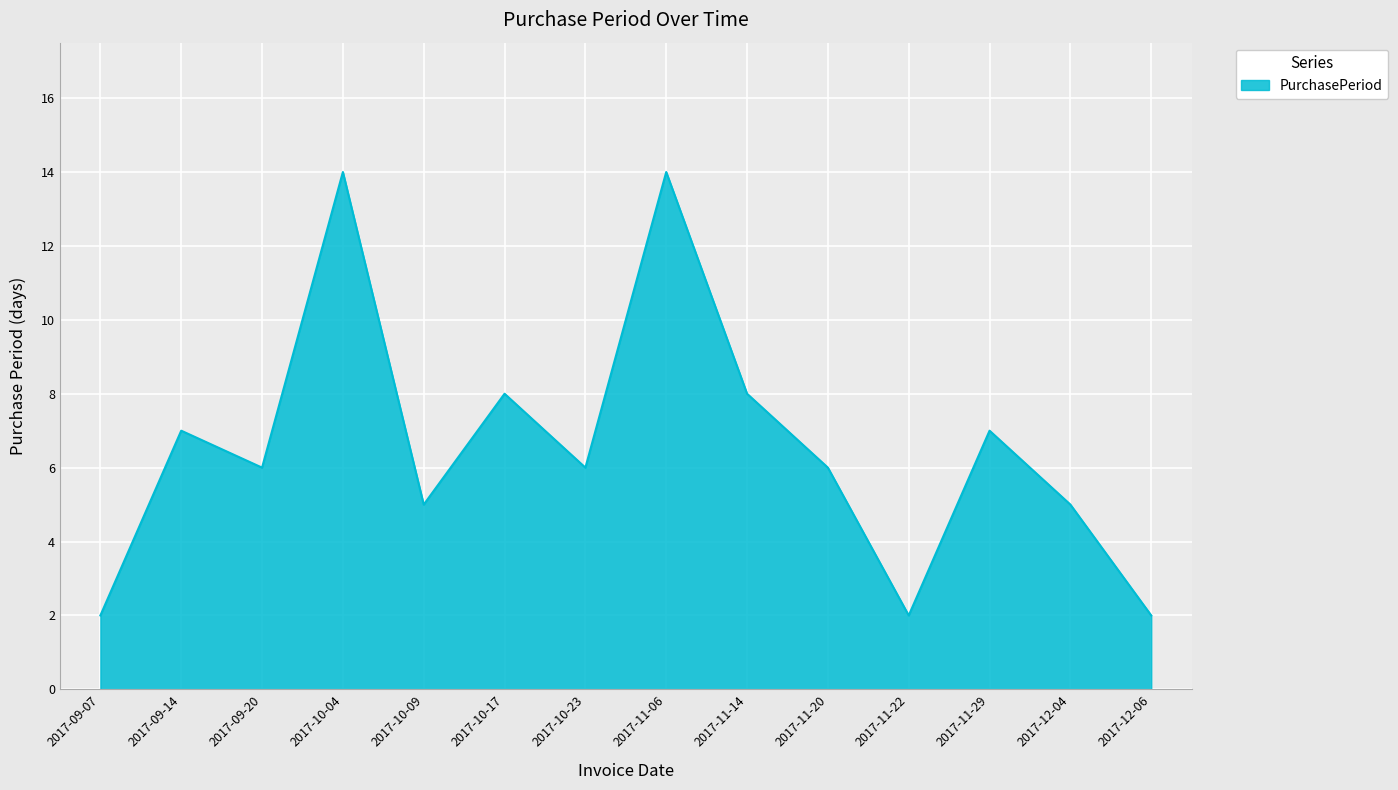

Where does the data first go above 6?

2017-09-14